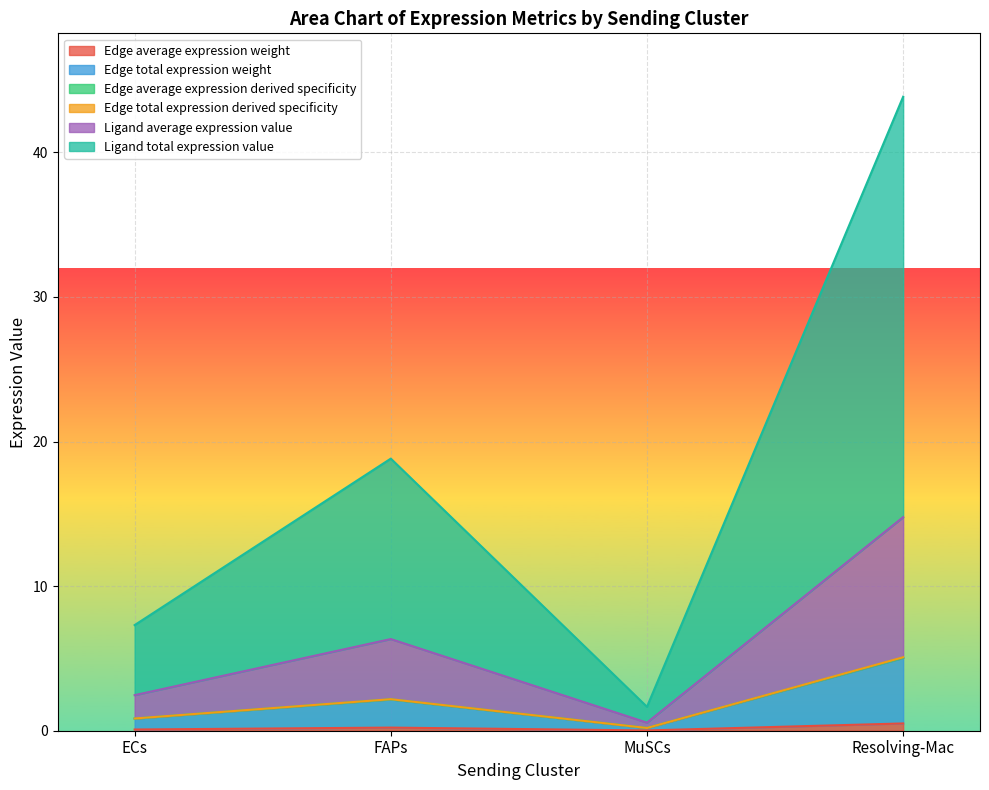

True or false: Edge total expression derived specificity and Ligand total expression value intersect in this chart.

False